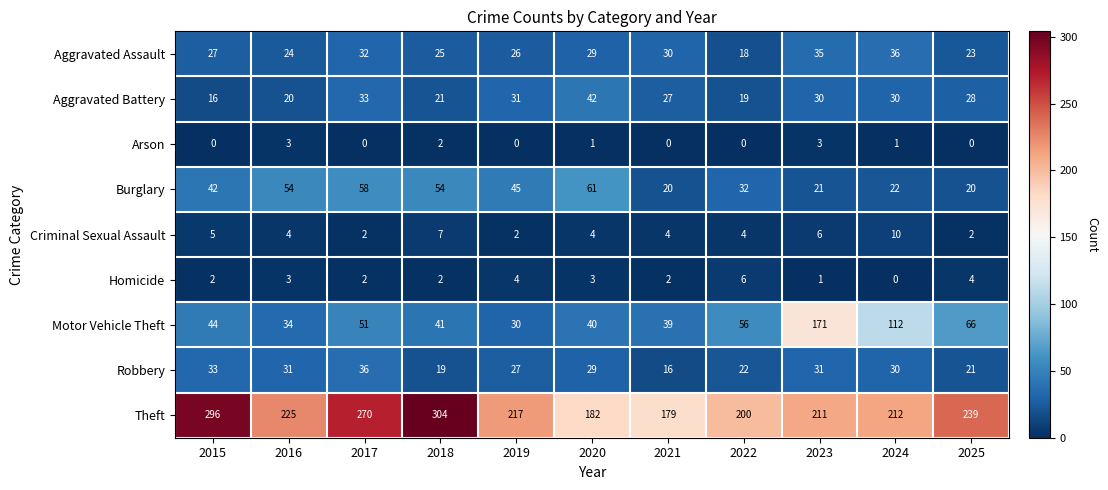

At which label is Motor Vehicle Theft closest to 100?

2024